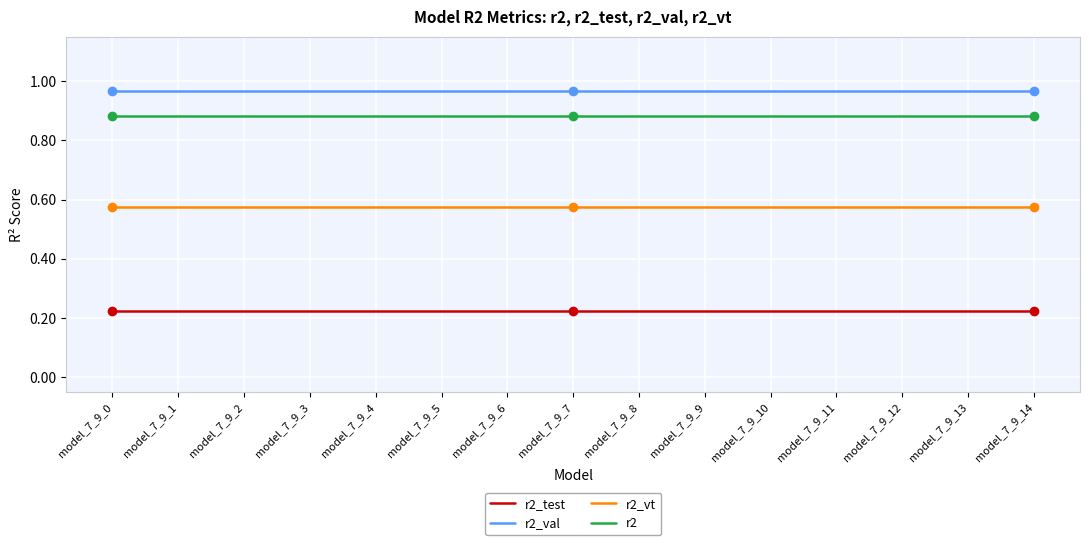

What is the sum of all r2_val values?

14.5